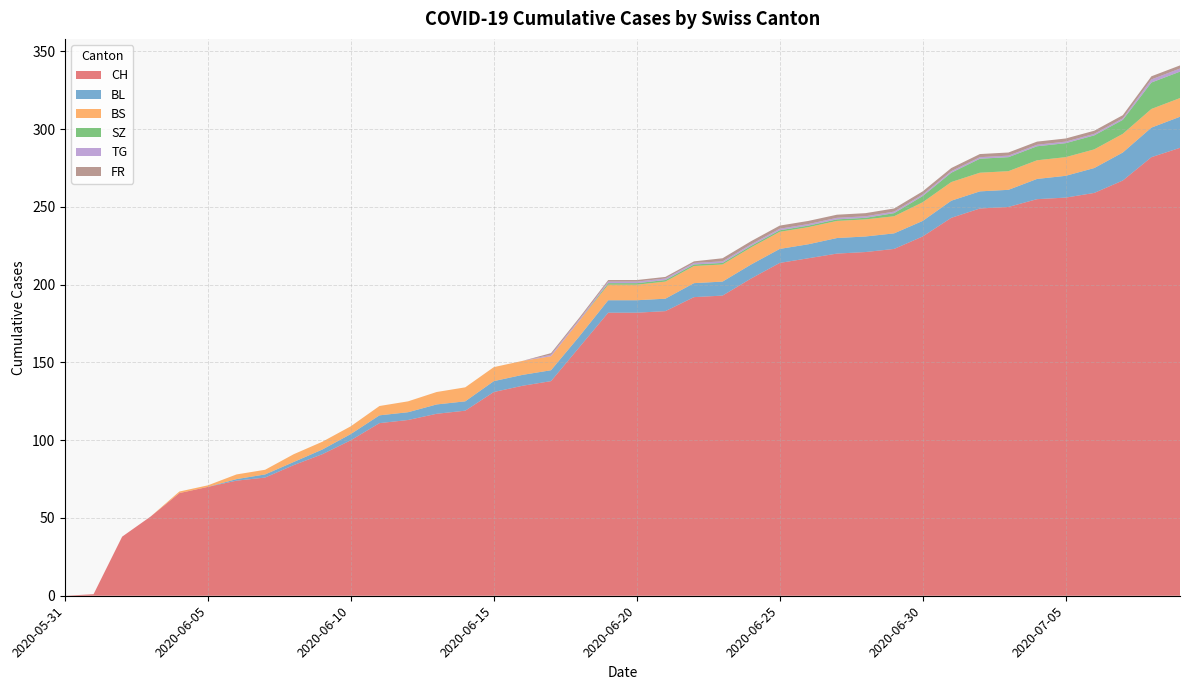

Reading left to right, list all the values displayed in this chart.

CH: 2020-05-31=0	2020-06-01=1	2020-06-02=38	2020-06-03=51	2020-06-04=66	2020-06-05=70	2020-06-06=74	2020-06-07=76	2020-06-08=84	2020-06-09=91	2020-06-10=100	2020-06-11=111	2020-06-12=113	2020-06-13=117	2020-06-14=119	2020-06-15=131	2020-06-16=135	2020-06-17=138	2020-06-18=160	2020-06-19=182	2020-06-20=182	2020-06-21=183	2020-06-22=192	2020-06-23=193	2020-06-24=204	2020-06-25=214	2020-06-26=217	2020-06-27=220	2020-06-28=221	2020-06-29=223	2020-06-30=231	2020-07-01=243	2020-07-02=249	2020-07-03=250	2020-07-04=255	2020-07-05=256	2020-07-06=259	2020-07-07=267	2020-07-08=282	2020-07-09=288
BL: 2020-05-31=0	2020-06-01=0	2020-06-02=0	2020-06-03=0	2020-06-04=0	2020-06-05=0	2020-06-06=1	2020-06-07=2	2020-06-08=2	2020-06-09=3	2020-06-10=4	2020-06-11=5	2020-06-12=5	2020-06-13=6	2020-06-14=6	2020-06-15=7	2020-06-16=7	2020-06-17=7	2020-06-18=7	2020-06-19=8	2020-06-20=8	2020-06-21=8	2020-06-22=9	2020-06-23=9	2020-06-24=9	2020-06-25=9	2020-06-26=9	2020-06-27=10	2020-06-28=10	2020-06-29=10	2020-06-30=10	2020-07-01=11	2020-07-02=11	2020-07-03=11	2020-07-04=13	2020-07-05=14	2020-07-06=16	2020-07-07=18	2020-07-08=19	2020-07-09=20
BS: 2020-05-31=0	2020-06-01=0	2020-06-02=0	2020-06-03=0	2020-06-04=1	2020-06-05=1	2020-06-06=3	2020-06-07=3	2020-06-08=5	2020-06-09=5	2020-06-10=5	2020-06-11=6	2020-06-12=7	2020-06-13=8	2020-06-14=9	2020-06-15=9	2020-06-16=9	2020-06-17=9	2020-06-18=10	2020-06-19=10	2020-06-20=10	2020-06-21=11	2020-06-22=11	2020-06-23=11	2020-06-24=11	2020-06-25=11	2020-06-26=11	2020-06-27=11	2020-06-28=11	2020-06-29=11	2020-06-30=12	2020-07-01=12	2020-07-02=12	2020-07-03=12	2020-07-04=12	2020-07-05=12	2020-07-06=12	2020-07-07=12	2020-07-08=12	2020-07-09=12
SZ: 2020-05-31=0	2020-06-01=0	2020-06-02=0	2020-06-03=0	2020-06-04=0	2020-06-05=0	2020-06-06=0	2020-06-07=0	2020-06-08=0	2020-06-09=0	2020-06-10=0	2020-06-11=0	2020-06-12=0	2020-06-13=0	2020-06-14=0	2020-06-15=0	2020-06-16=0	2020-06-17=0	2020-06-18=0	2020-06-19=1	2020-06-20=1	2020-06-21=1	2020-06-22=1	2020-06-23=1	2020-06-24=1	2020-06-25=1	2020-06-26=1	2020-06-27=1	2020-06-28=1	2020-06-29=2	2020-06-30=4	2020-07-01=6	2020-07-02=9	2020-07-03=9	2020-07-04=9	2020-07-05=9	2020-07-06=9	2020-07-07=9	2020-07-08=17	2020-07-09=17
TG: 2020-05-31=0	2020-06-01=0	2020-06-02=0	2020-06-03=0	2020-06-04=0	2020-06-05=0	2020-06-06=0	2020-06-07=0	2020-06-08=0	2020-06-09=0	2020-06-10=0	2020-06-11=0	2020-06-12=0	2020-06-13=0	2020-06-14=0	2020-06-15=0	2020-06-16=0	2020-06-17=1	2020-06-18=1	2020-06-19=1	2020-06-20=1	2020-06-21=1	2020-06-22=1	2020-06-23=1	2020-06-24=1	2020-06-25=1	2020-06-26=1	2020-06-27=1	2020-06-28=1	2020-06-29=1	2020-06-30=1	2020-07-01=1	2020-07-02=1	2020-07-03=1	2020-07-04=1	2020-07-05=1	2020-07-06=1	2020-07-07=1	2020-07-08=2	2020-07-09=2
FR: 2020-05-31=0	2020-06-01=0	2020-06-02=0	2020-06-03=0	2020-06-04=0	2020-06-05=0	2020-06-06=0	2020-06-07=0	2020-06-08=0	2020-06-09=0	2020-06-10=0	2020-06-11=0	2020-06-12=0	2020-06-13=0	2020-06-14=0	2020-06-15=0	2020-06-16=0	2020-06-17=1	2020-06-18=1	2020-06-19=1	2020-06-20=1	2020-06-21=1	2020-06-22=1	2020-06-23=2	2020-06-24=2	2020-06-25=2	2020-06-26=2	2020-06-27=2	2020-06-28=2	2020-06-29=2	2020-06-30=2	2020-07-01=2	2020-07-02=2	2020-07-03=2	2020-07-04=2	2020-07-05=2	2020-07-06=2	2020-07-07=2	2020-07-08=2	2020-07-09=2